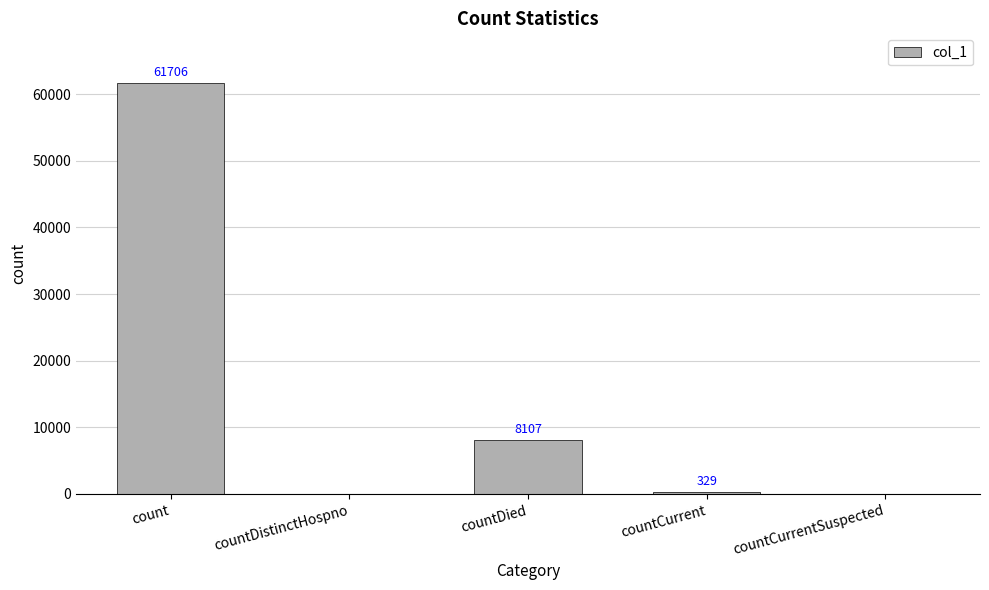

What is the approximate value at count?

61706